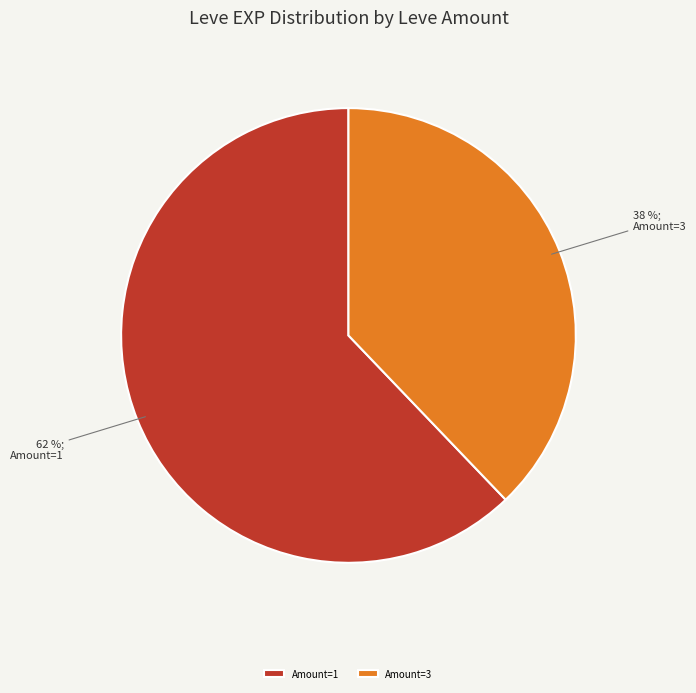

What is the largest slice in the pie chart?

Amount=1